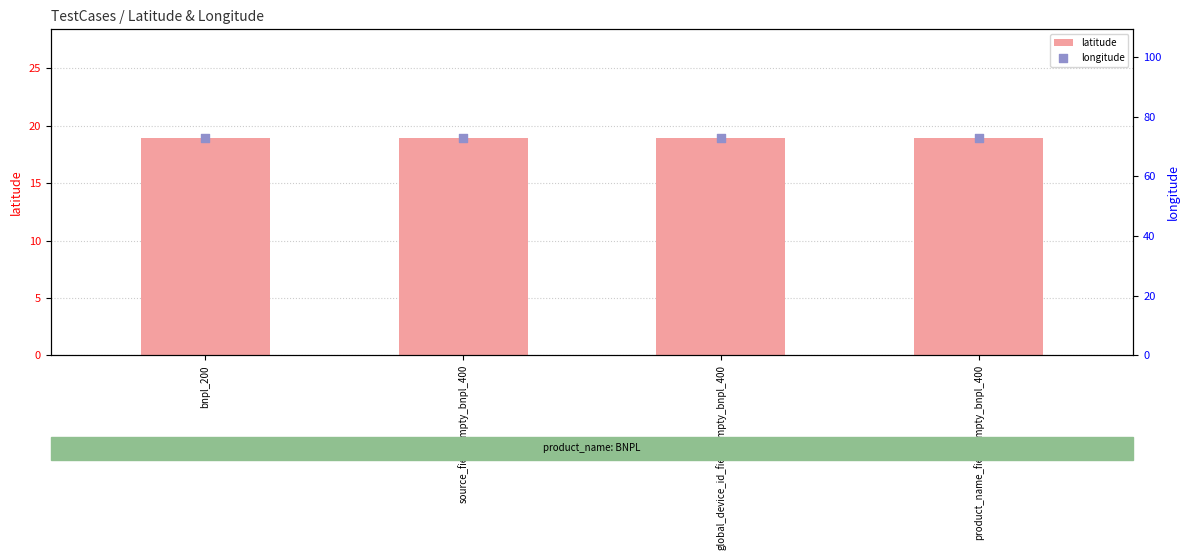

Which series reaches the maximum Y coordinate?

longitude